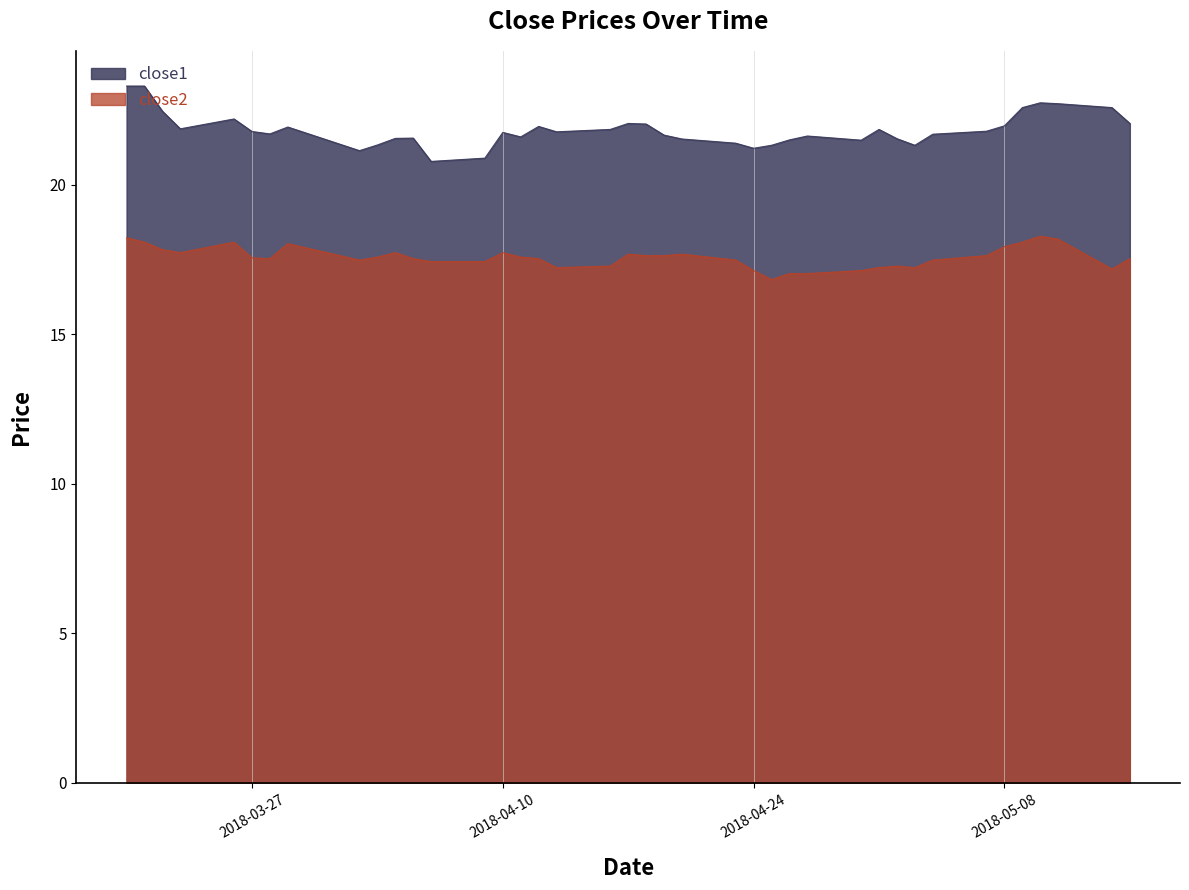

Reading left to right, what are all the values shown in this chart?

close1: 23.3	23.3	22.5	21.9	22.2	21.8	21.7	21.9	21.1	21.3	21.5	21.6	20.8	20.9	21.7	21.6	21.9	21.8	21.8	22.0	22.0	21.7	21.5	21.4	21.2	21.3	21.5	21.6	21.5	21.8	21.5	21.3	21.7	21.8	22.0	22.6	22.7	22.7	22.6	22.0
close2: 18.2	18.1	17.8	17.7	18.1	17.6	17.5	18.0	17.5	17.6	17.7	17.5	17.4	17.4	17.7	17.6	17.5	17.2	17.3	17.7	17.6	17.6	17.7	17.5	17.1	16.8	17.0	17.0	17.1	17.2	17.3	17.2	17.5	17.6	17.9	18.1	18.3	18.2	17.2	17.5